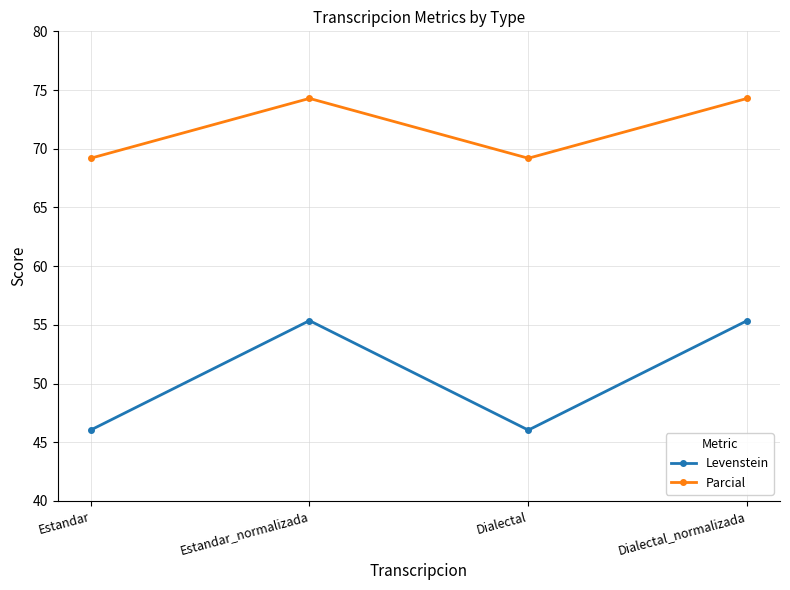

True or false: Levenstein and Parcial cross at least once.

False